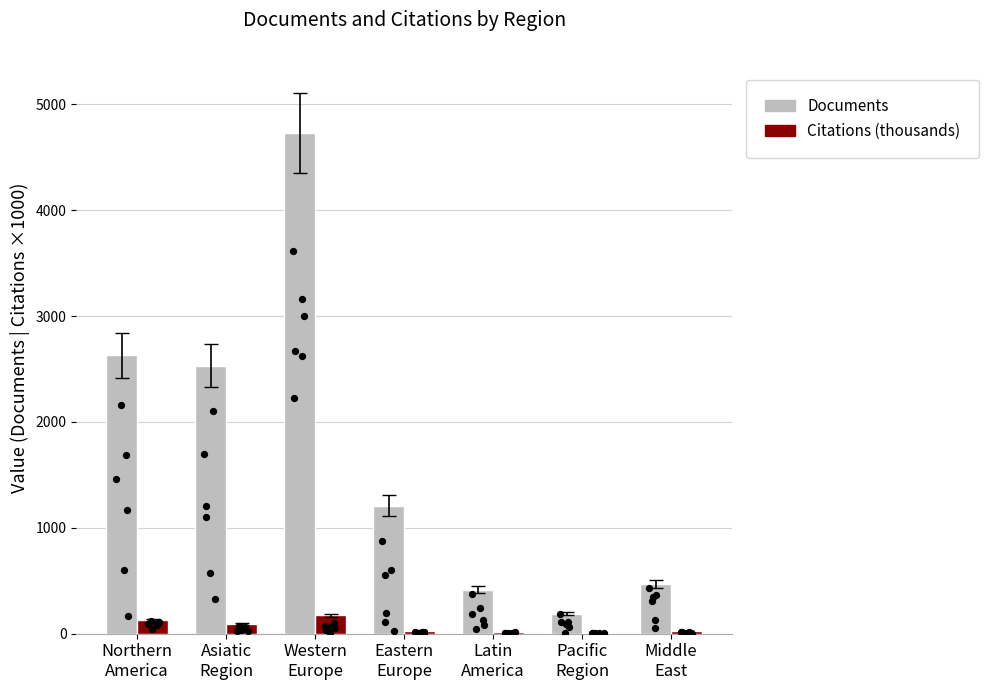

What are all the series names shown in the legend?

Documents, Citations (thousands)